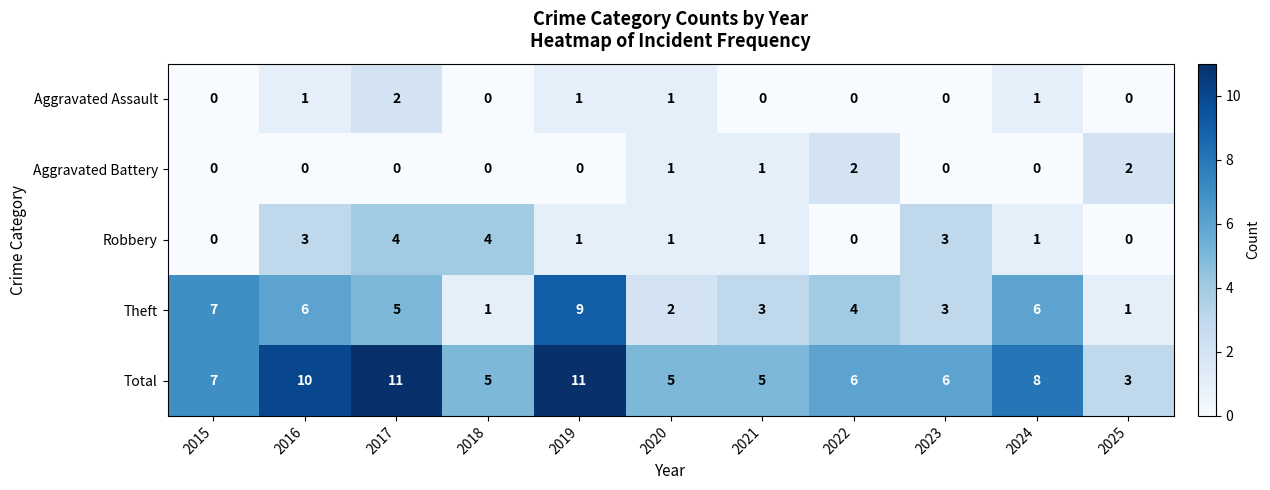

What is the difference between the highest and lowest values at 2015?

7